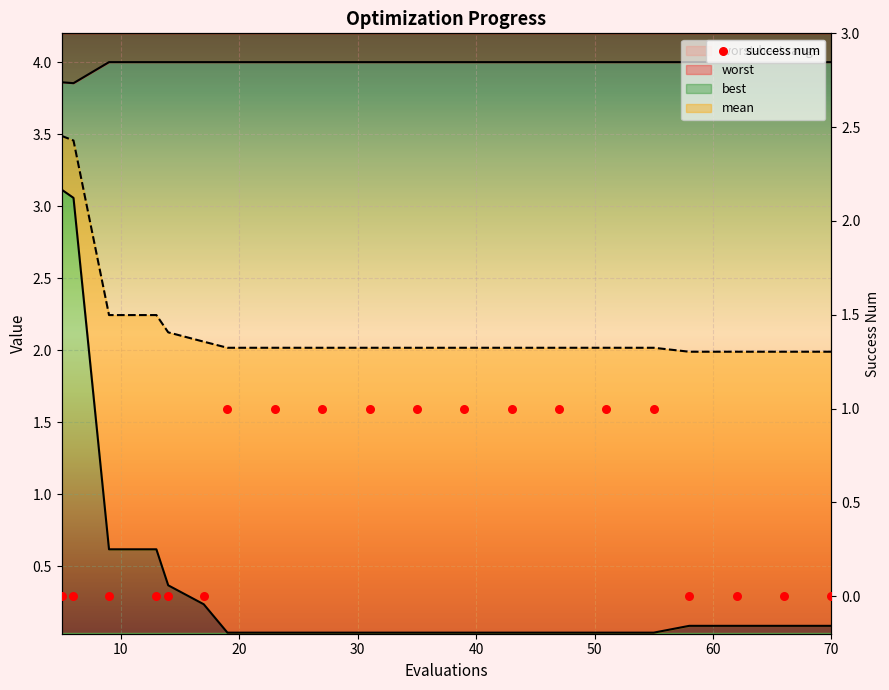

At how many categories does at least one series exceed 0?

20